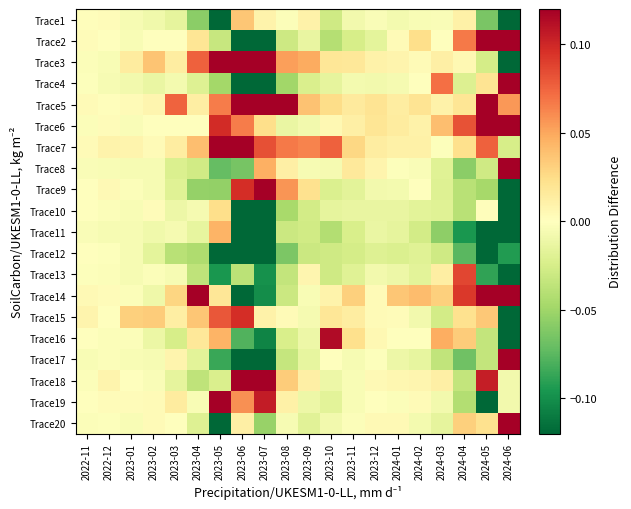

Which has a higher value, 2023-04 or 2023-06?

2023-06